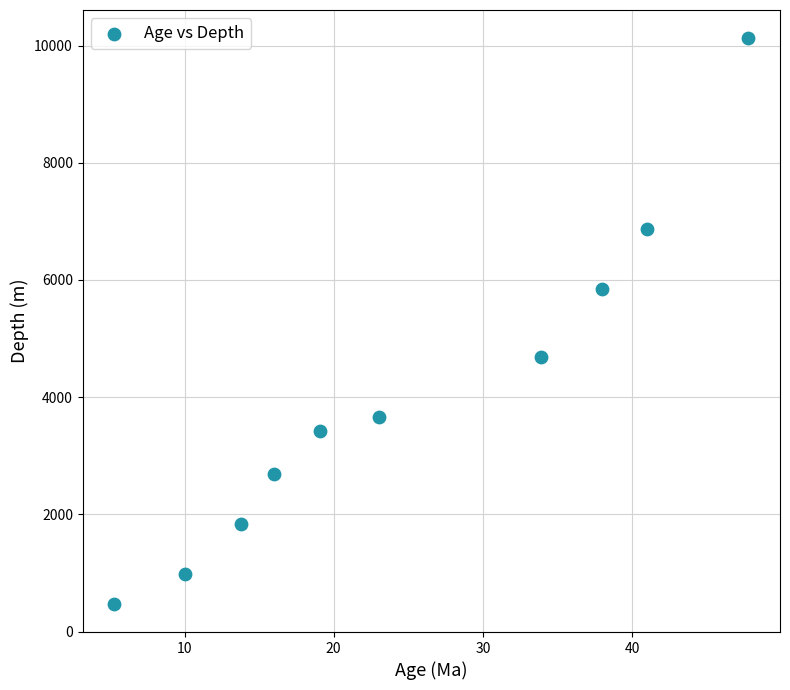

What is the average Y value?

4057